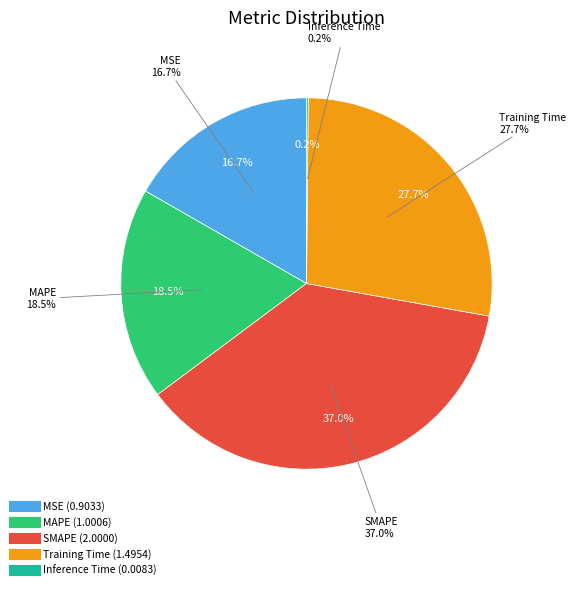

Which category has the smallest portion of the pie?

Inference Time